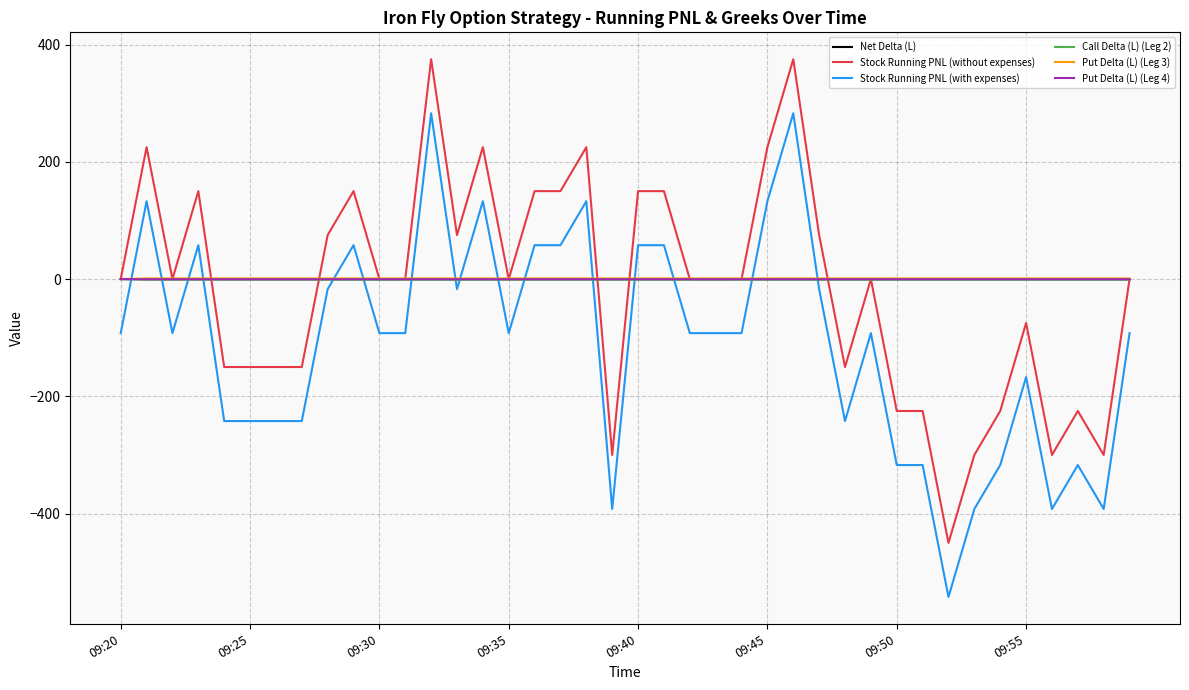

Which series ends up on top after the final intersection of Stock Running PNL (with expenses) and Call Delta (L) (Leg 2)?

Call Delta (L) (Leg 2)